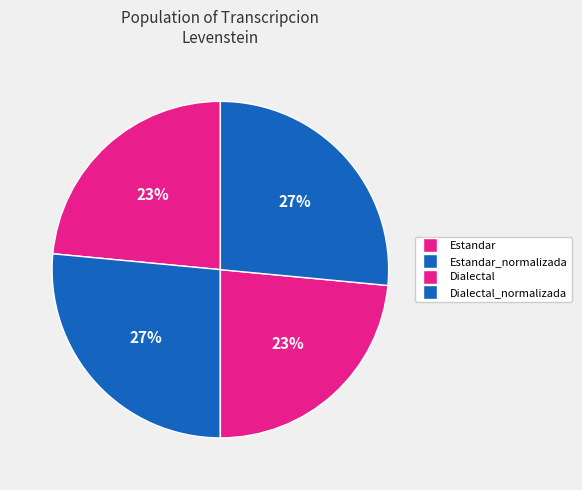

How many segments does this pie chart have?

4